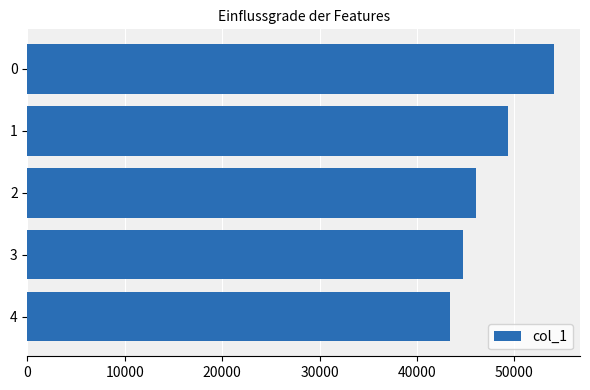

What is the average value?

47508